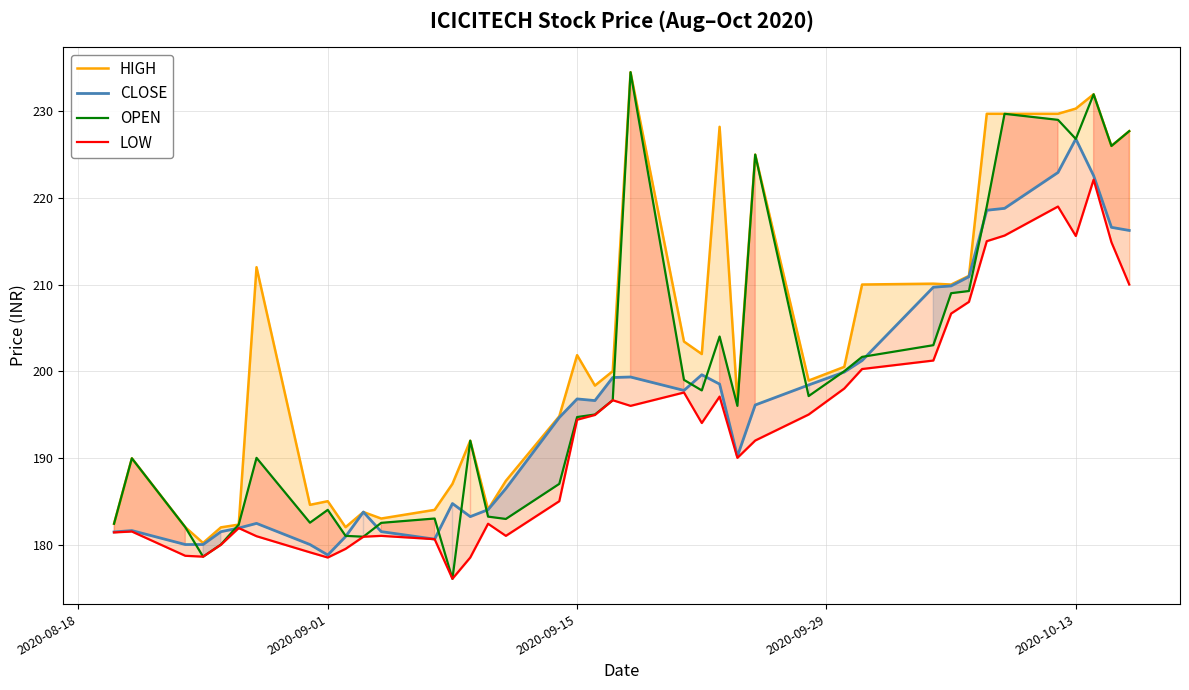

True or false: CLOSE and LOW cross at least once.

False